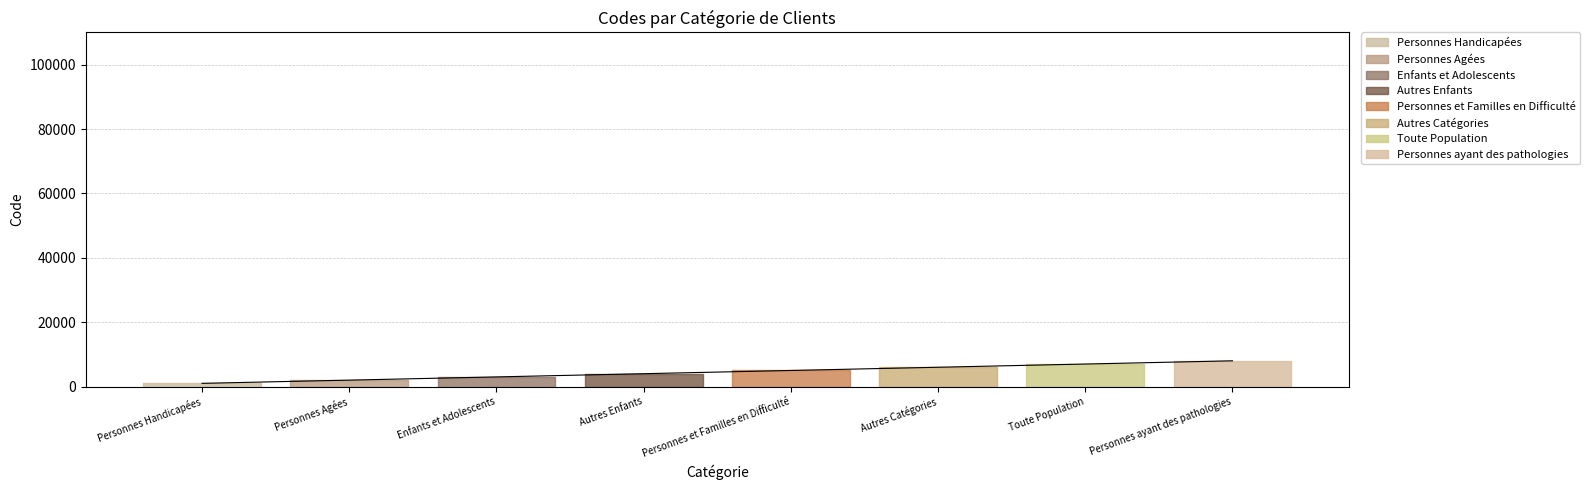

True or false: the data has more than 2 interior local peaks.

False